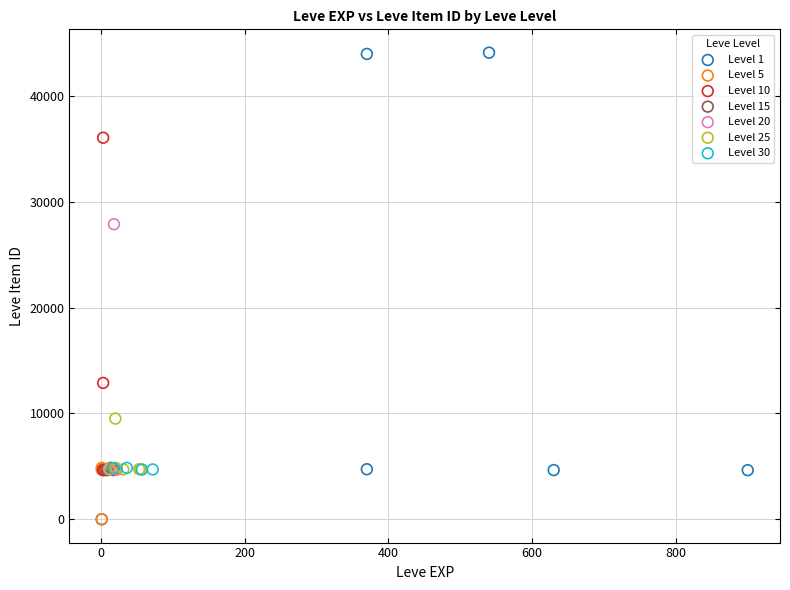

Which series has the largest Y range (max minus min)?

Level 1